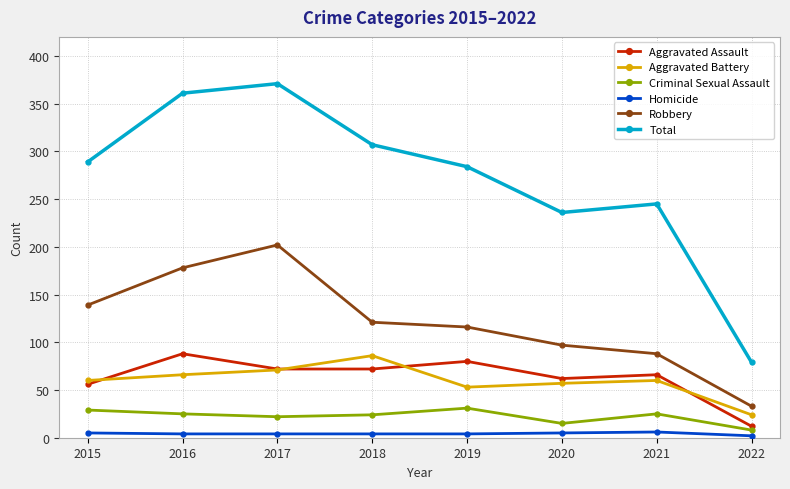

Which series has the largest range (max minus min)?

Total